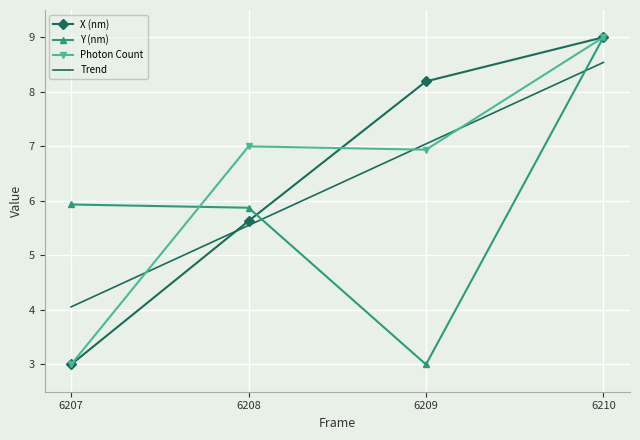

What is the minimum value shown in the chart?

3.0